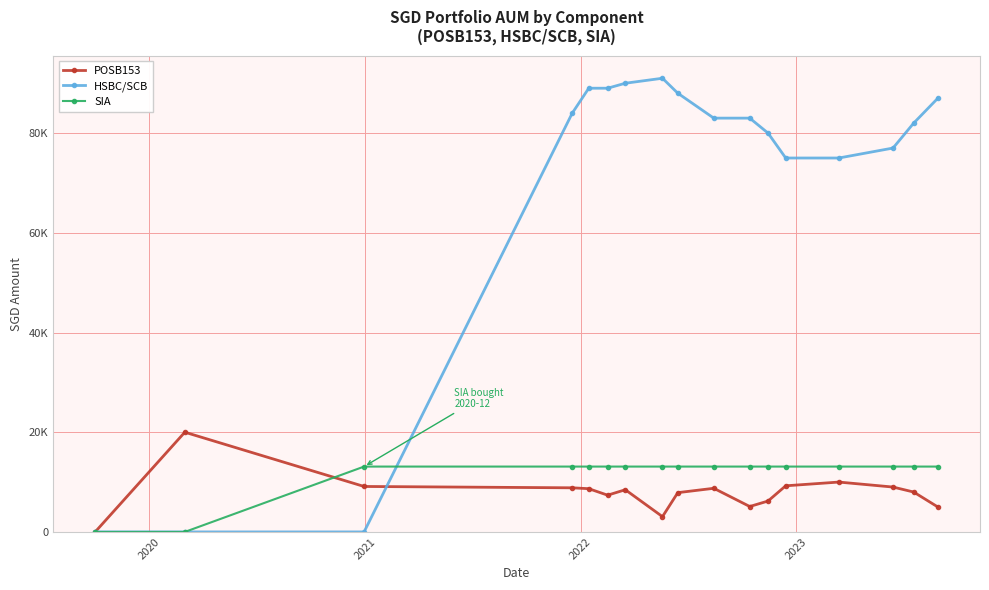

Which series has the largest total across all categories?

HSBC/SCB